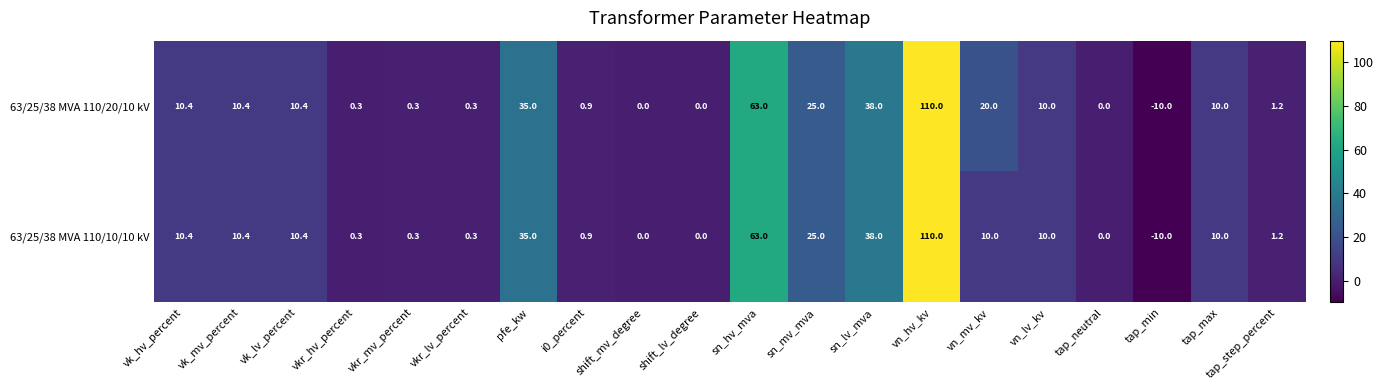

How many negative values does the 63/25/38 MVA 110/10/10 kV series have?

1